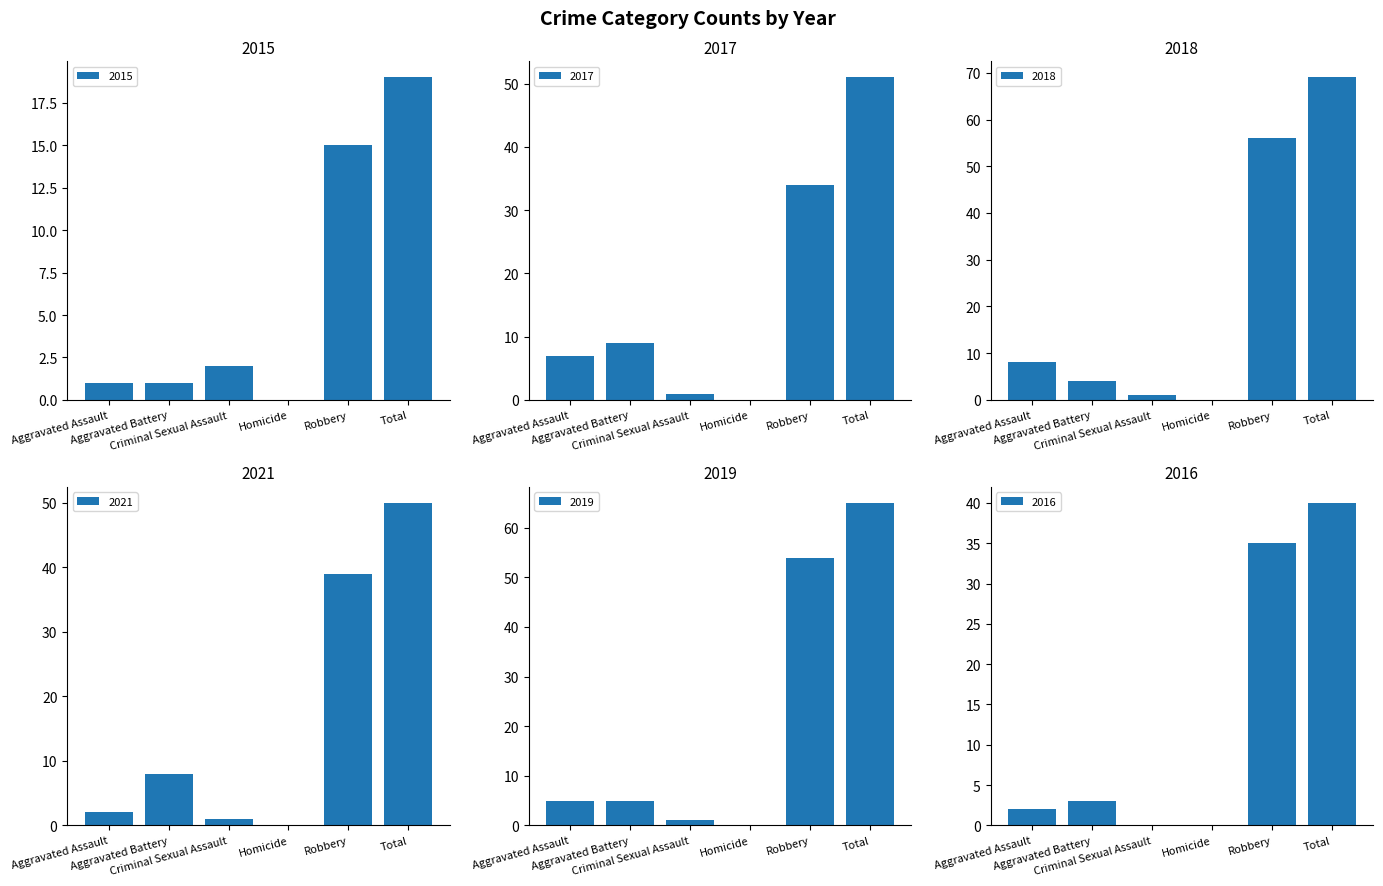

Between Aggravated Assault and Total, which is larger?

Total